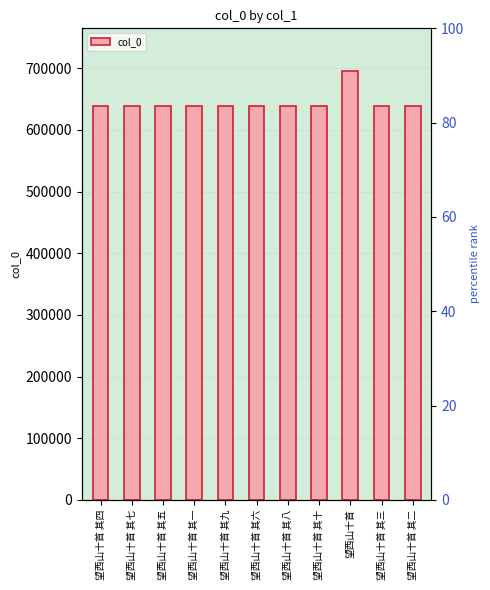

Which has a higher value, 望西山十首 其十 or 望西山十首 其三?

望西山十首 其十